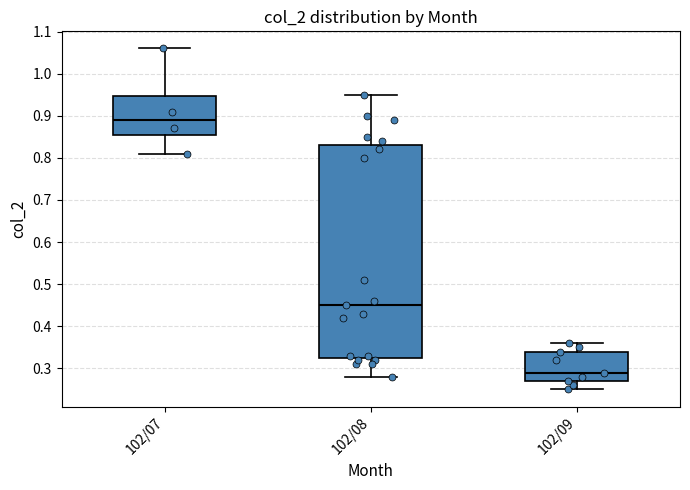

Which box's median line is the highest?

102/07